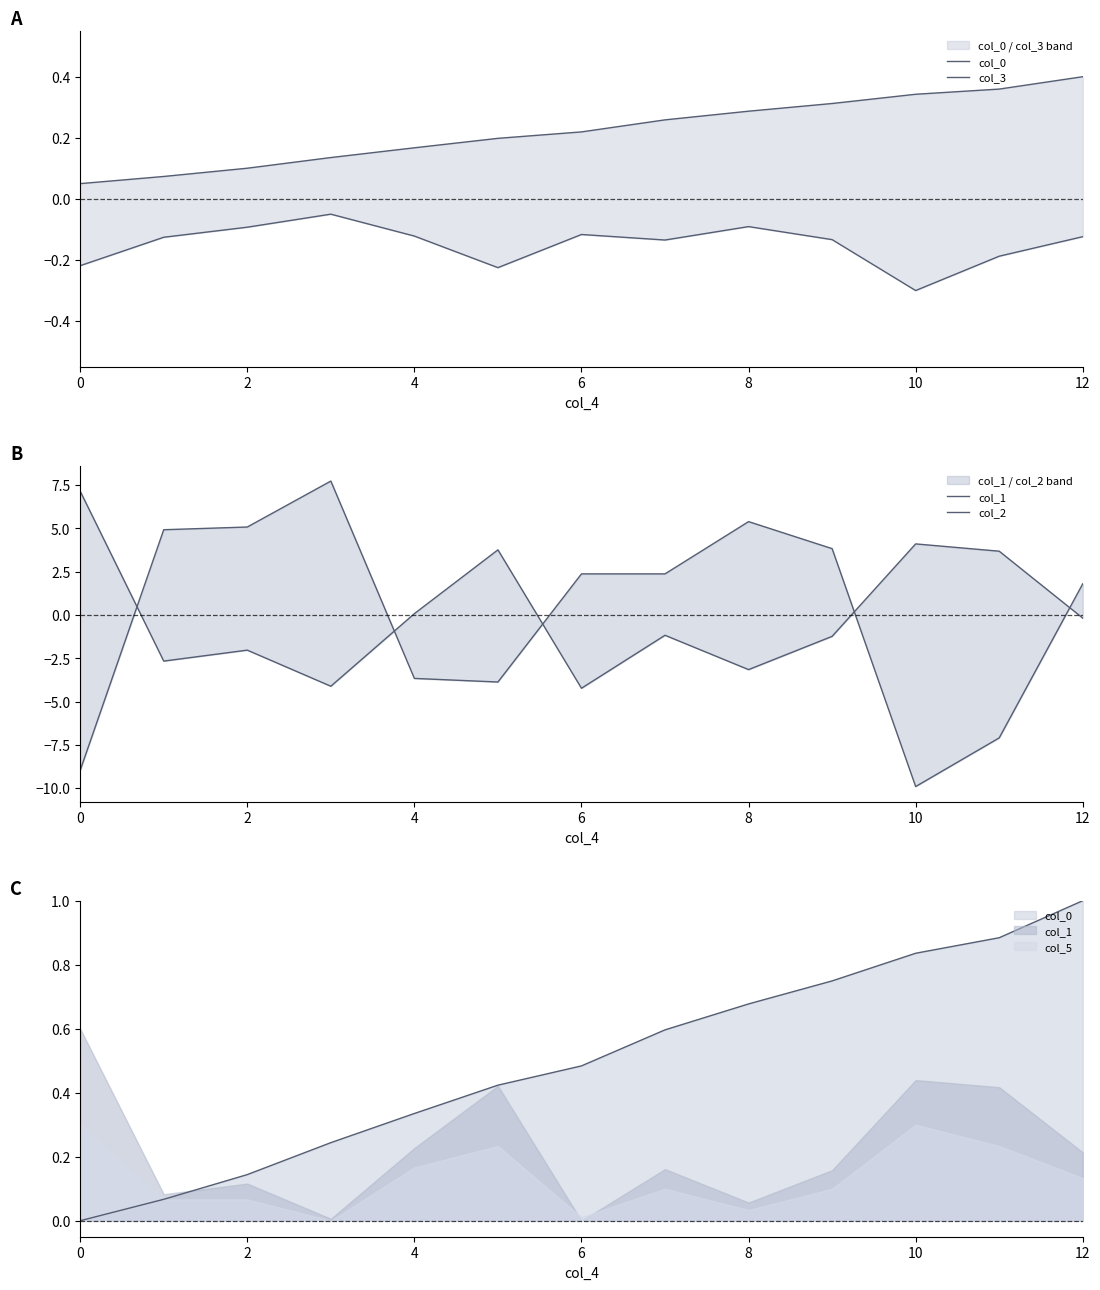

True or false: col_3 and col_0 intersect in this chart.

False